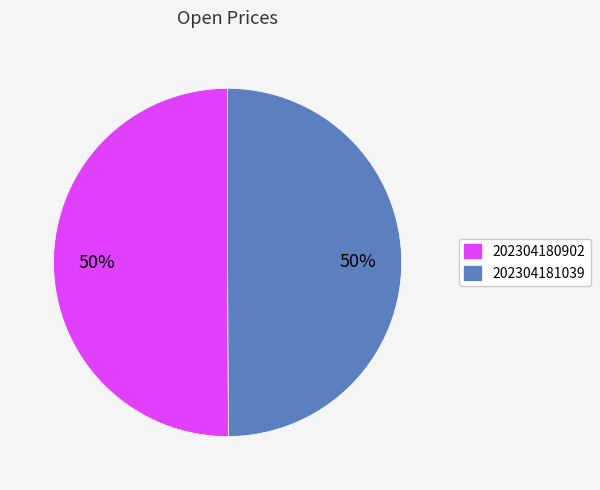

Is the sum of 202304181039 and 202304180902 greater than half?

Yes